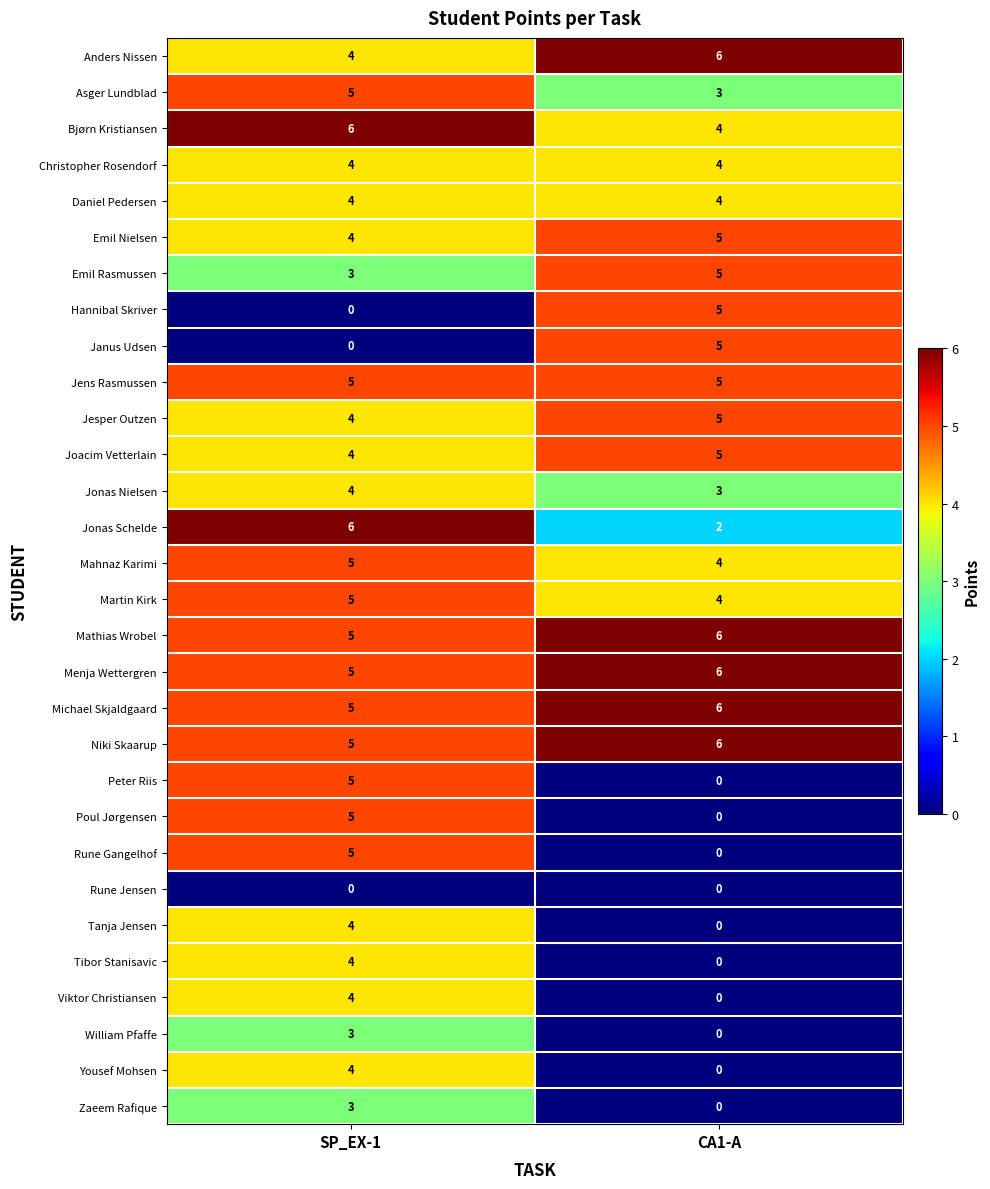

Read the Menja Wettergren value at CA1-A.

6